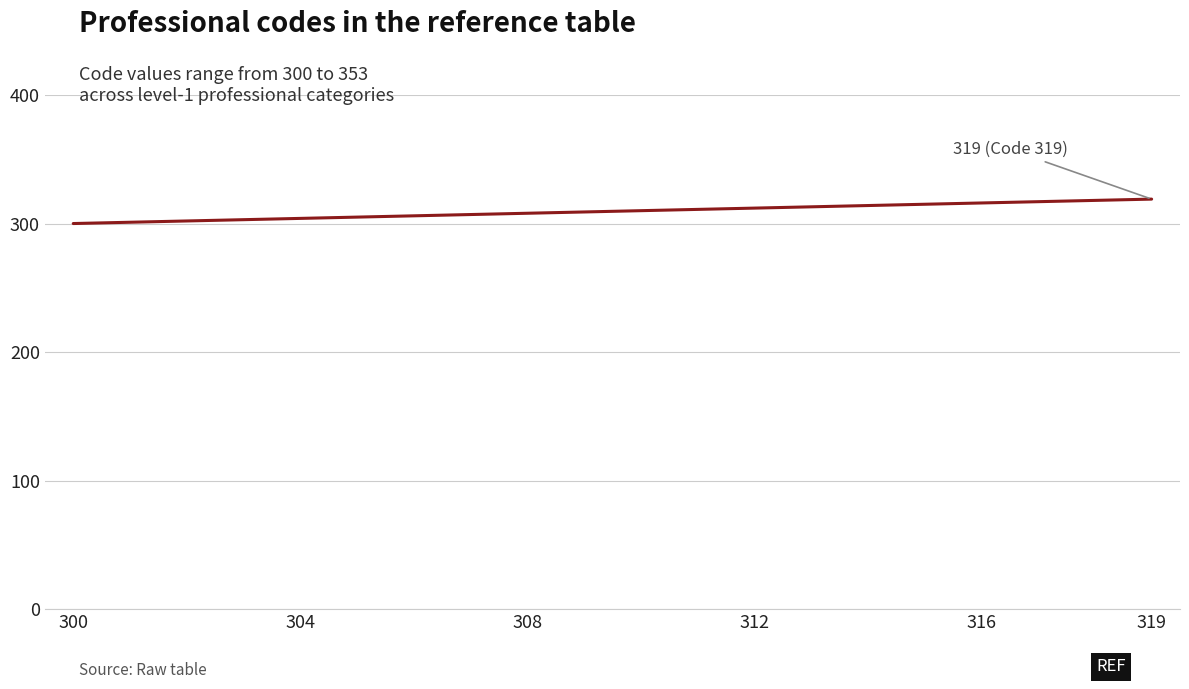

What is the maximum value shown in the chart?

319